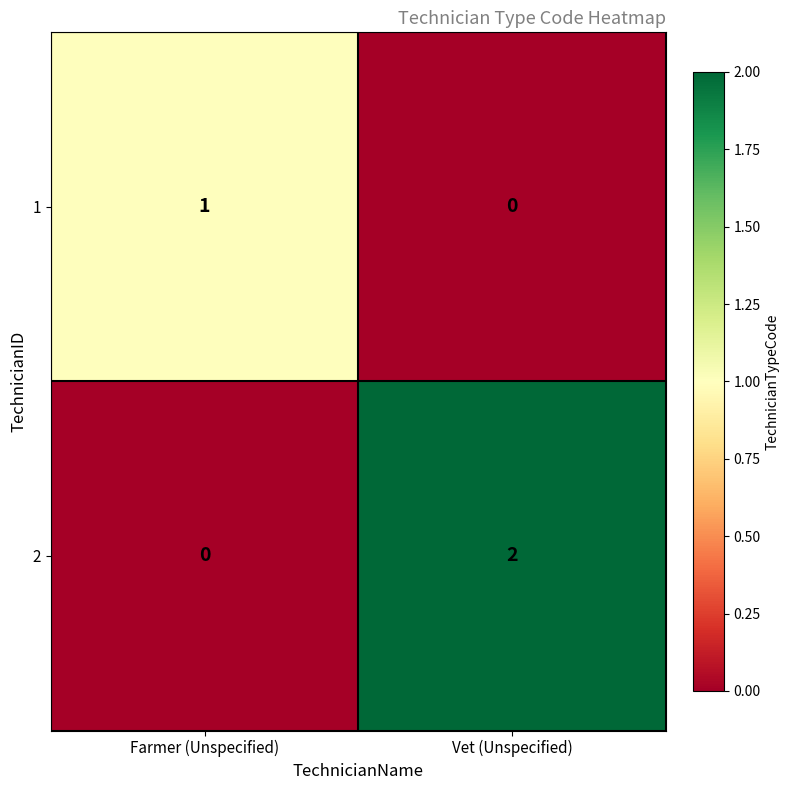

Reading left to right, extract all data points from this chart.

1: 1	0
2: 0	2